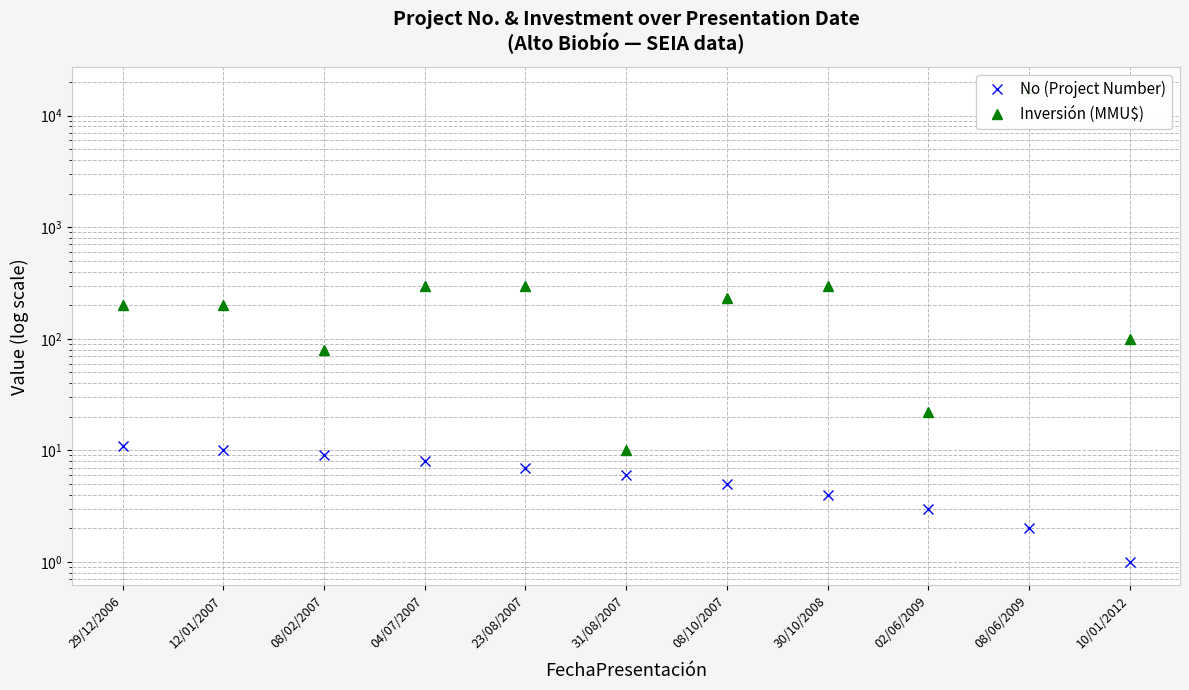

Does the chart have visible grid lines?

Yes